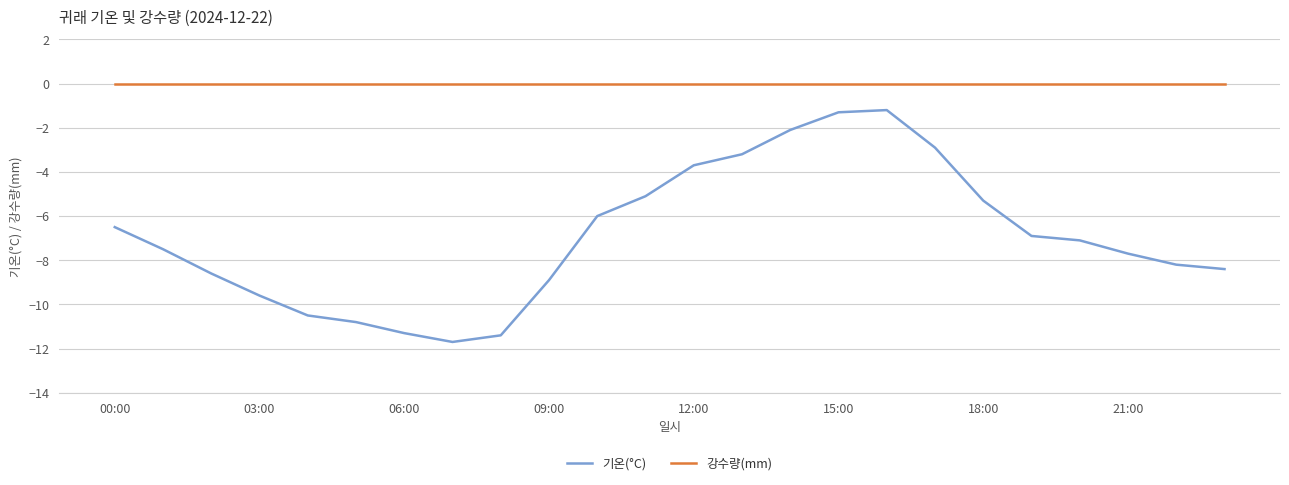

What is the difference between the maximum and minimum values in the 기온(°C) series?

10.5